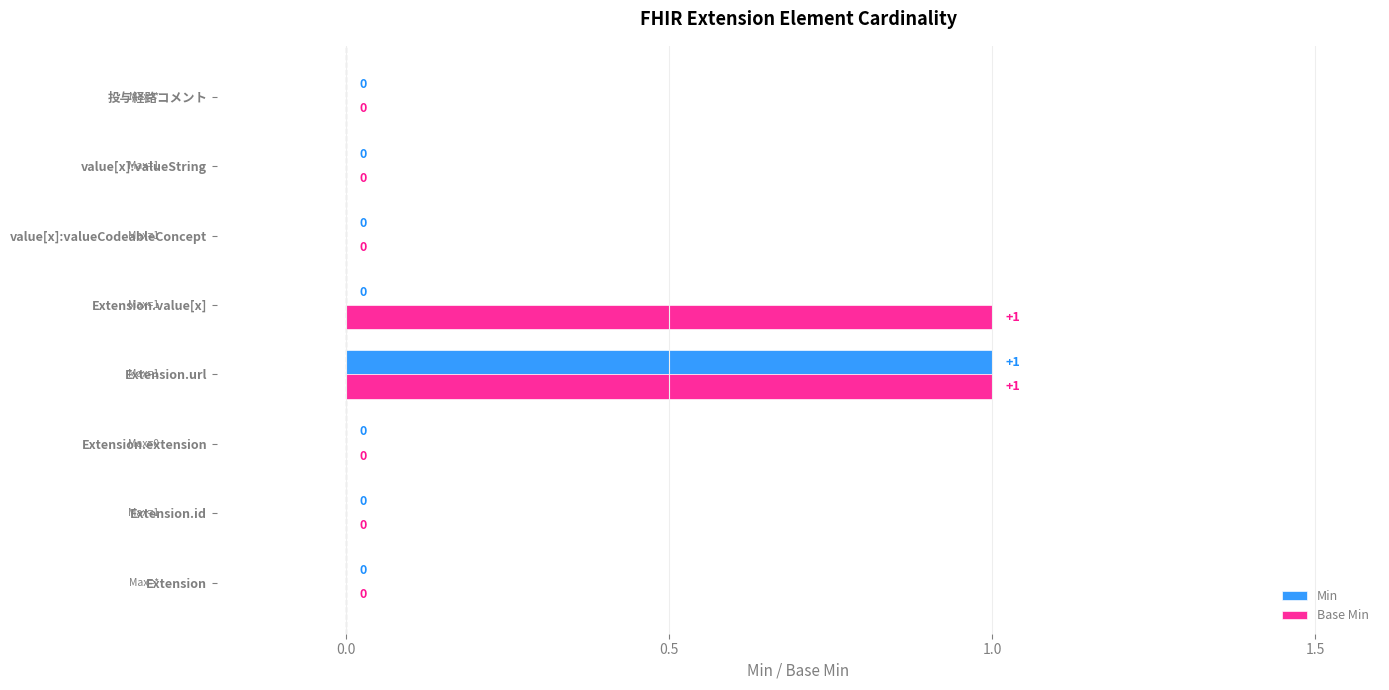

What is the sum of all Base Min values?

2